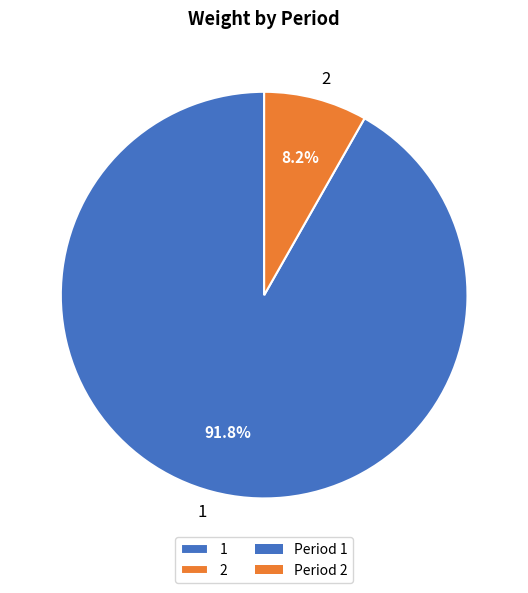

Which slice is the largest?

1